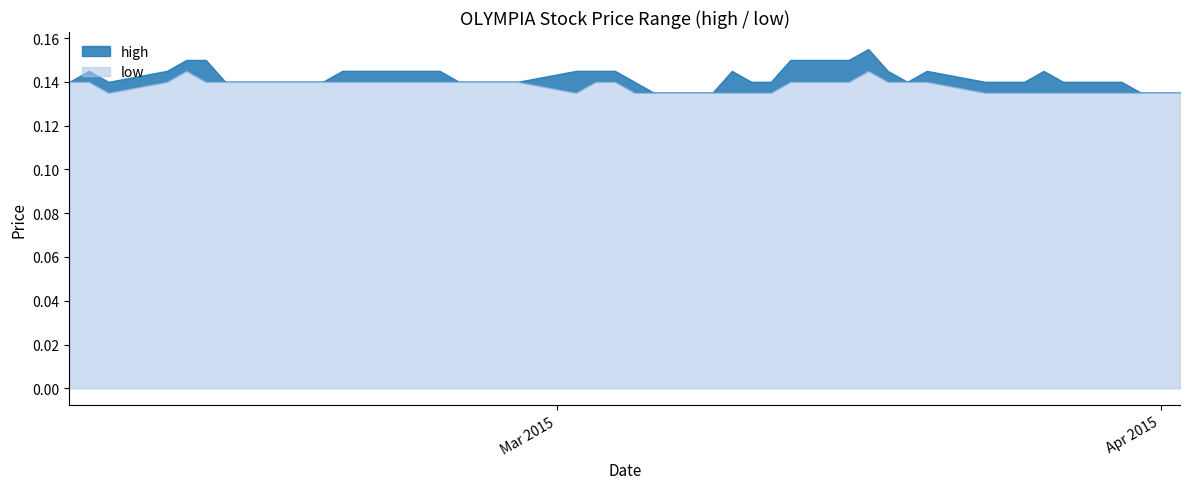

At which category does high reach its first local peak?

1423094400000